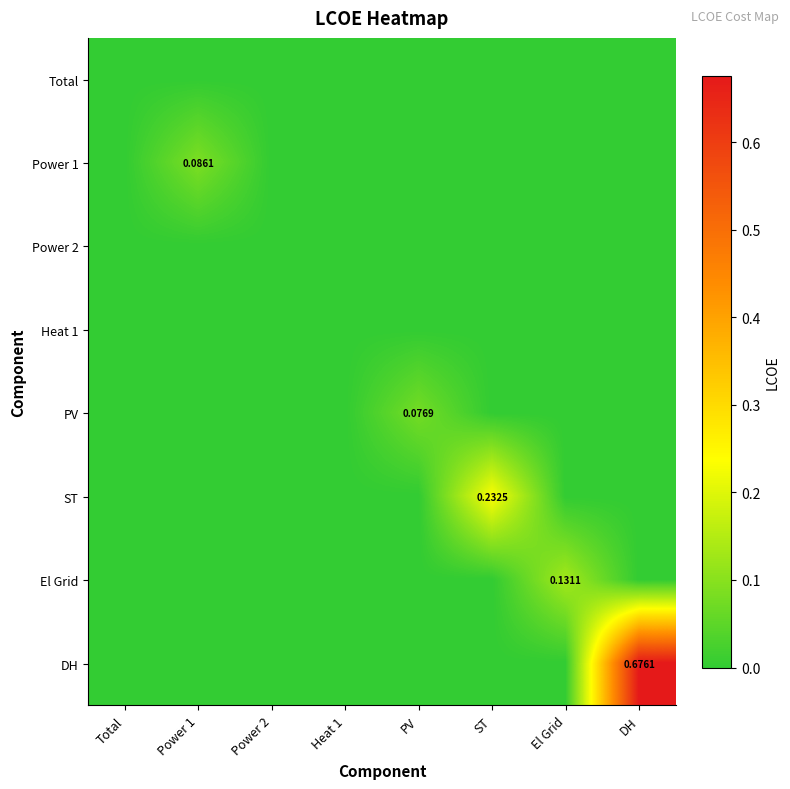

At Total, list the series in order from largest to smallest.

Total, Power 1, Power 2, Heat 1, PV, ST, El Grid, DH